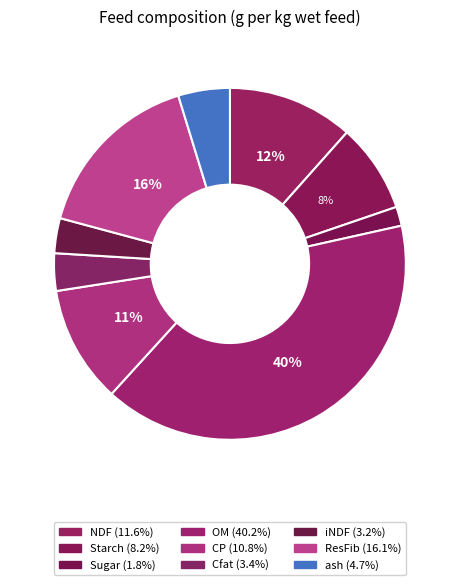

Which category has the biggest portion of the pie?

OM